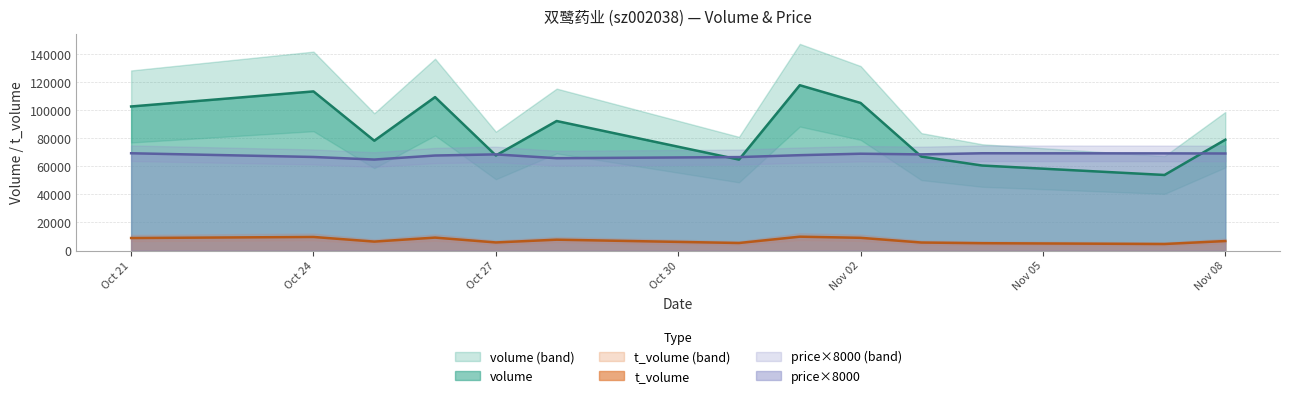

What is the average value of the price series?

67938.5